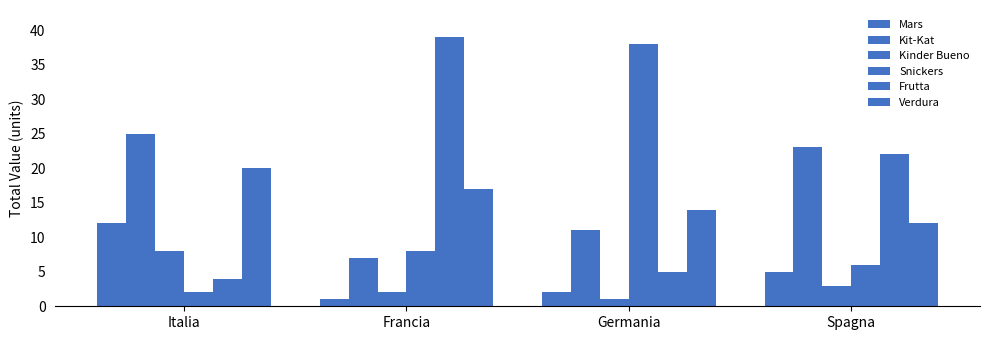

Are the bars horizontal?

No